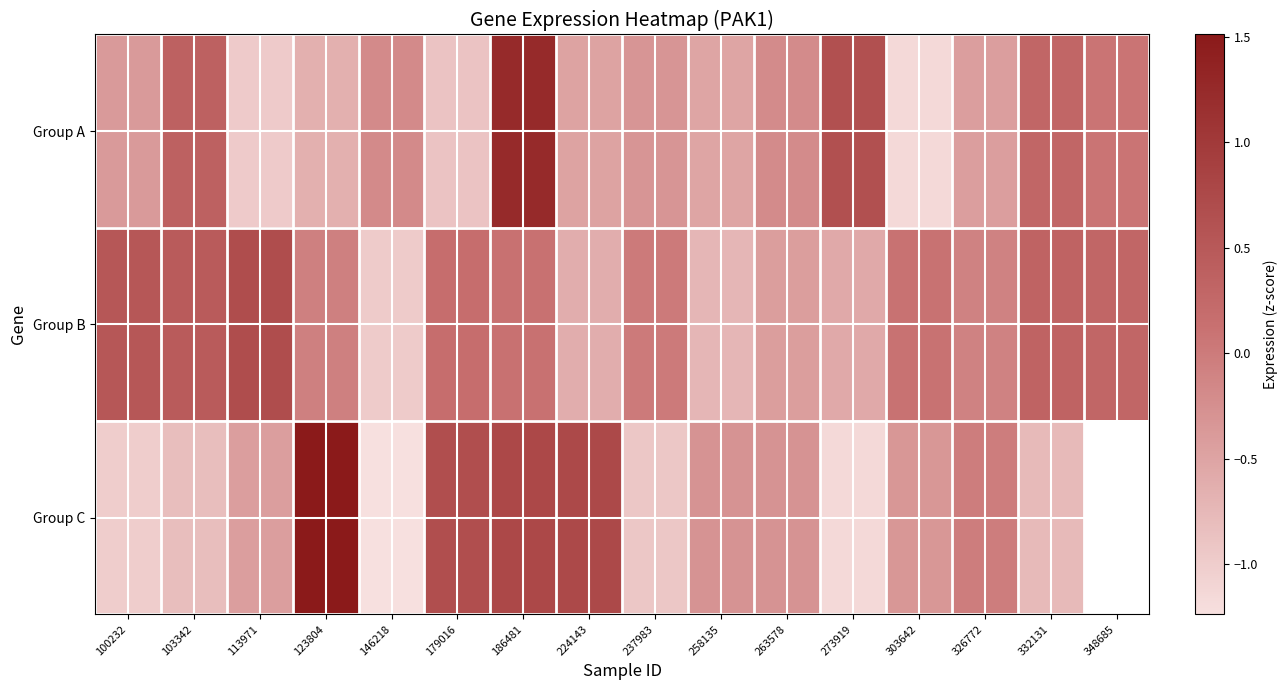

How many data points does each series have?

16